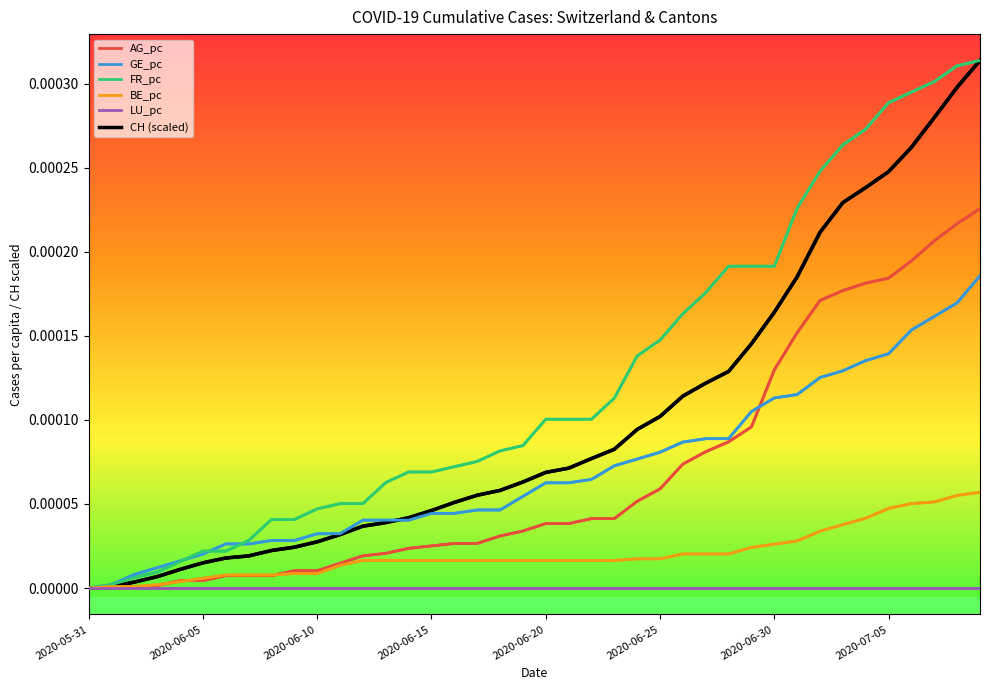

True or false: BE_pc has a value of 0.0 at 33.

True